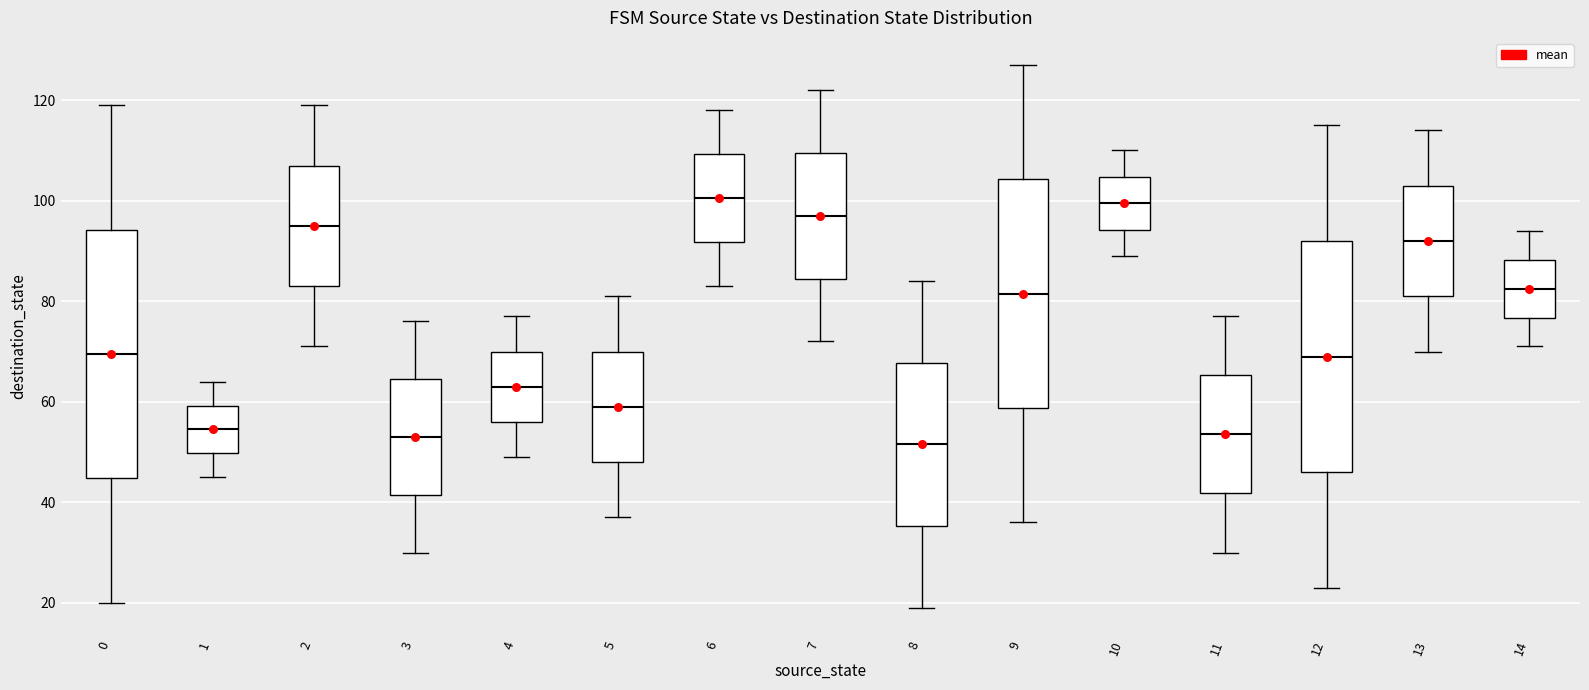

Reading left to right, transcribe this box plot: for each box, give where its median line is, the range the box spans, and where its two whiskers end, as read against the y-axis. The values are not printed on the chart, so give them approximately, as read against the axis.

0: median 70, box 44 to 94, whiskers 20 to 120
1: median 54, box 50 to 60, whiskers 46 to 64
2: median 96, box 84 to 108, whiskers 72 to 120
3: median 54, box 42 to 64, whiskers 30 to 76
4: median 64, box 56 to 70, whiskers 50 to 78
5: median 60, box 48 to 70, whiskers 38 to 82
6: median 100, box 92 to 110, whiskers 84 to 118
7: median 98, box 84 to 110, whiskers 72 to 122
8: median 52, box 36 to 68, whiskers 20 to 84
9: median 82, box 58 to 104, whiskers 36 to 128
10: median 100, box 94 to 104, whiskers 90 to 110
11: median 54, box 42 to 66, whiskers 30 to 78
12: median 70, box 46 to 92, whiskers 24 to 116
13: median 92, box 82 to 104, whiskers 70 to 114
14: median 82, box 76 to 88, whiskers 72 to 94